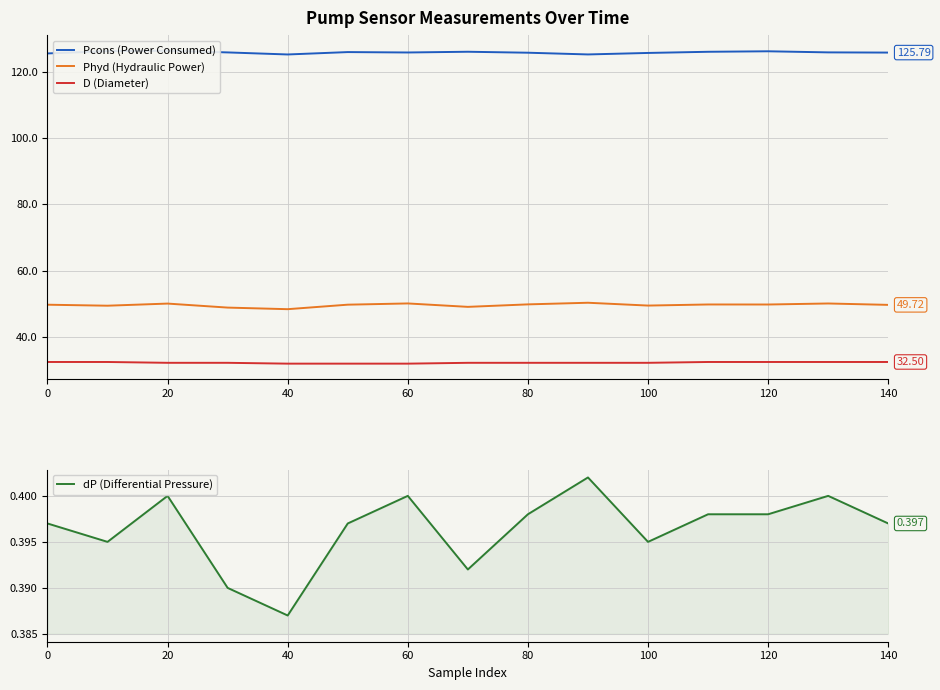

What is the lowest value of the D (Diameter) series?

32.0